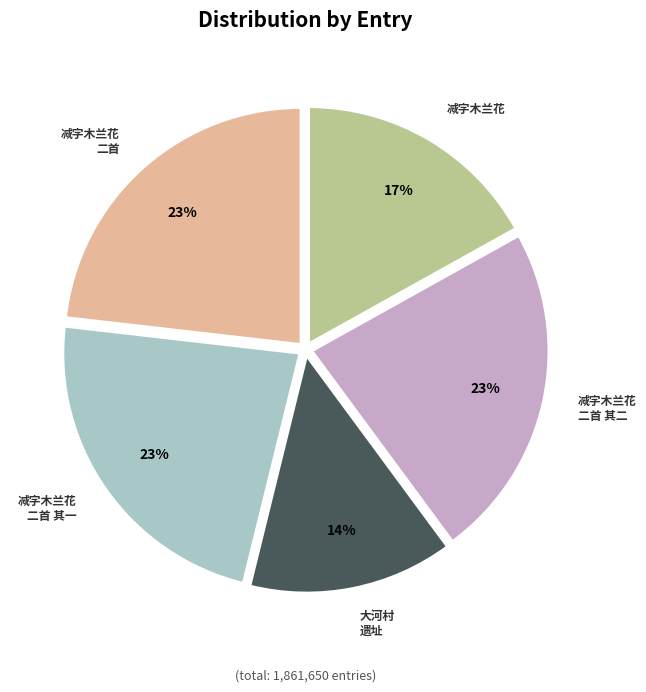

Is there any slice that represents more than half of the pie?

No